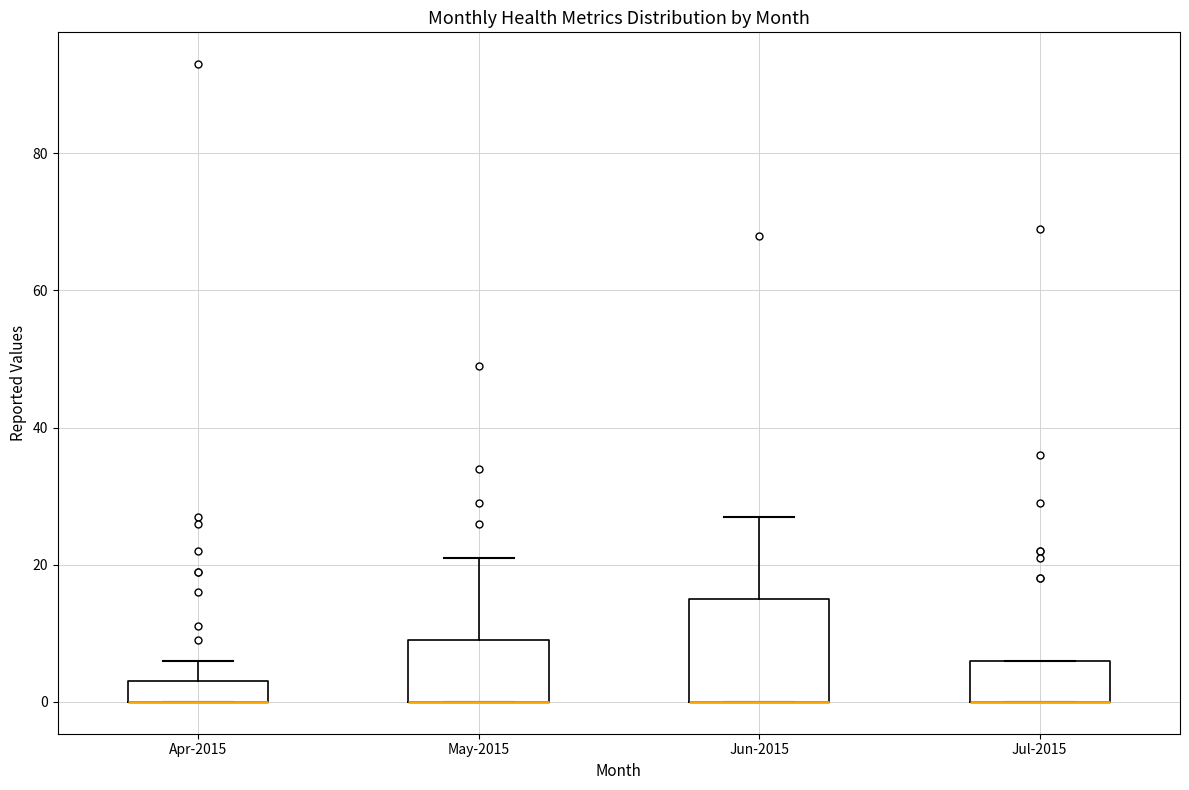

Where does the upper whisker of the box for Jun-2015 end on the y-axis? The values are not printed on the chart, so give them approximately, as read against the axis.

28